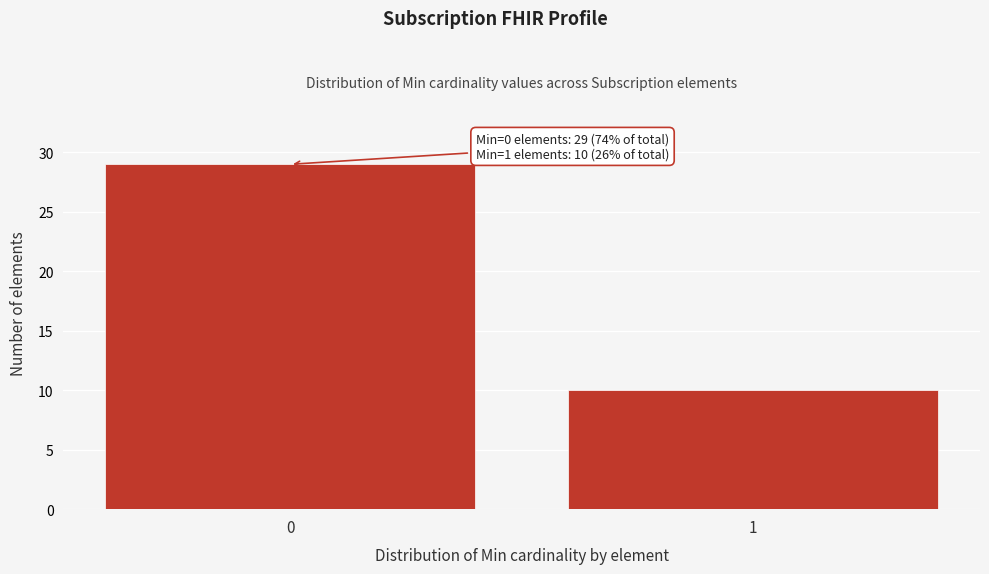

Reading left to right, what are all the values shown in this chart?

29	10